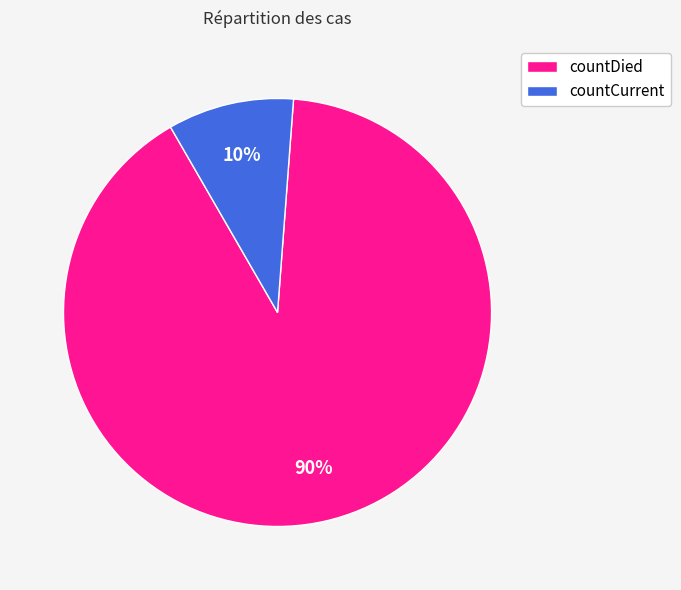

Which category has the biggest portion of the pie?

countDied